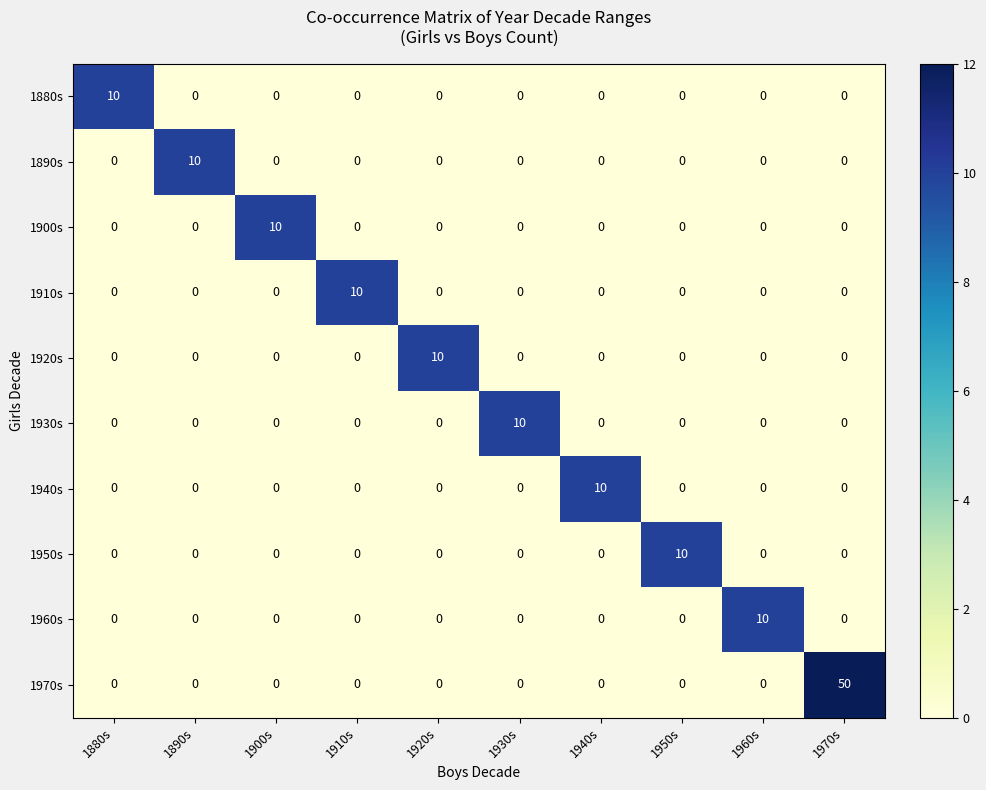

The 1930s series shows -6 at 1910s. True or false?

False